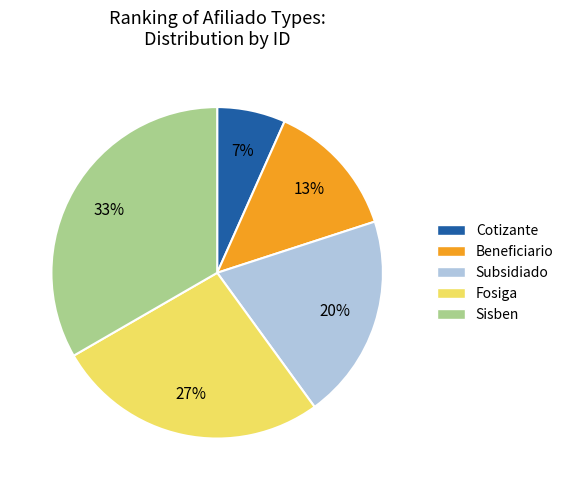

To the nearest percent, what is the average slice percentage?

20%